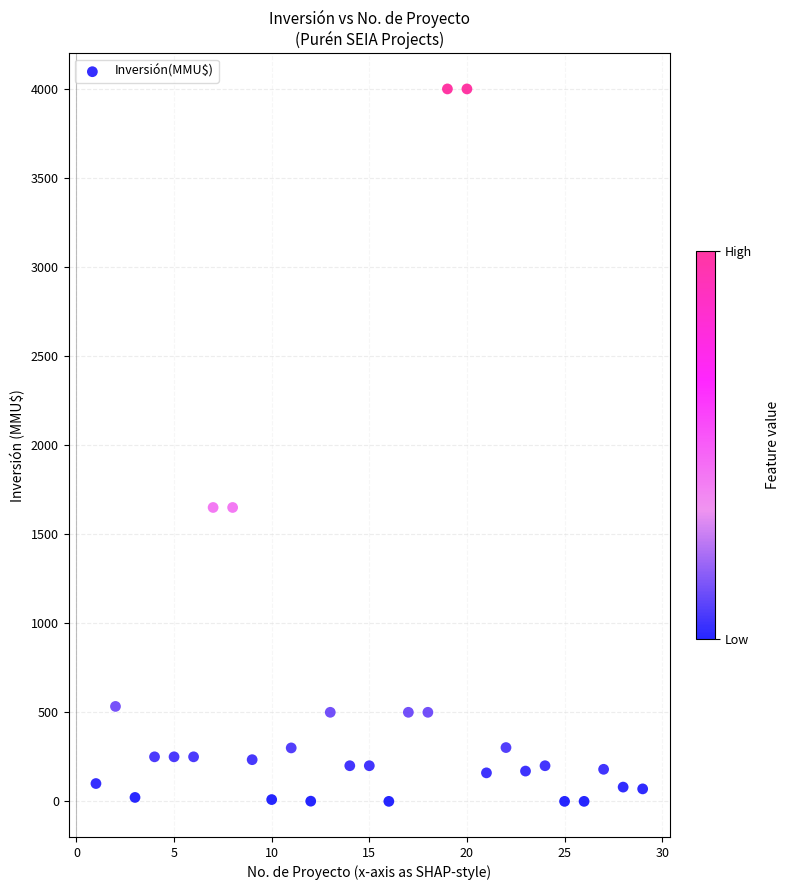

What is the range of Y values (max minus min)?

4000